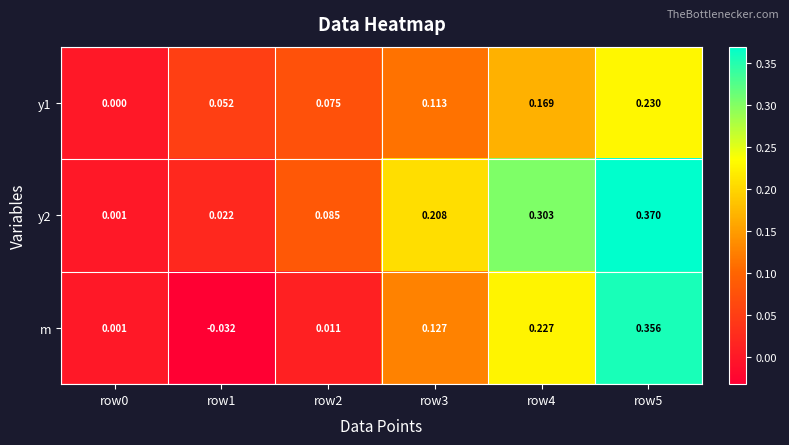

How many data points in m are above 0?

5